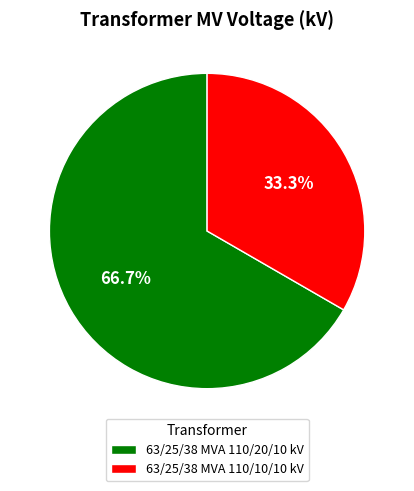

What is the smallest slice in the pie chart?

63/25/38 MVA 110/10/10 kV